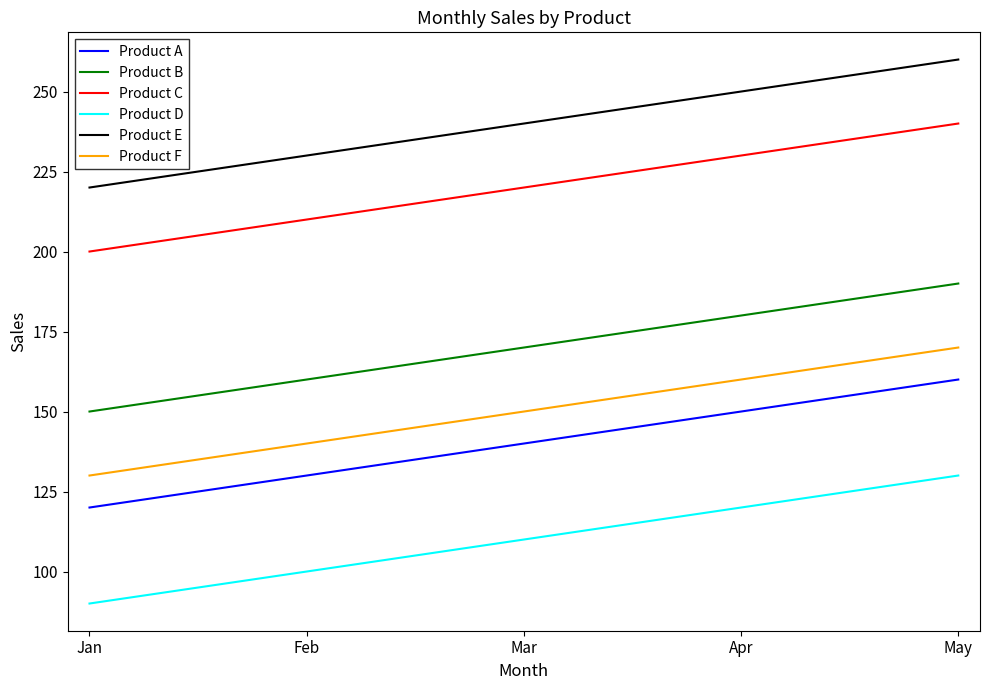

Is it true that Product B equals 180 at Apr?

True